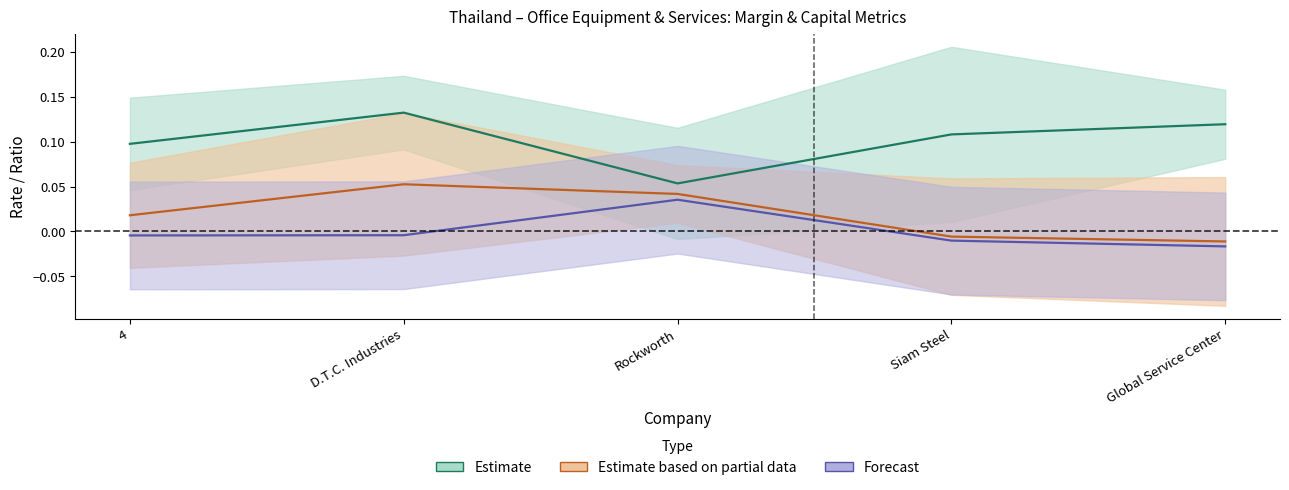

Which series has the widest spread of values?

ebitdard_margin